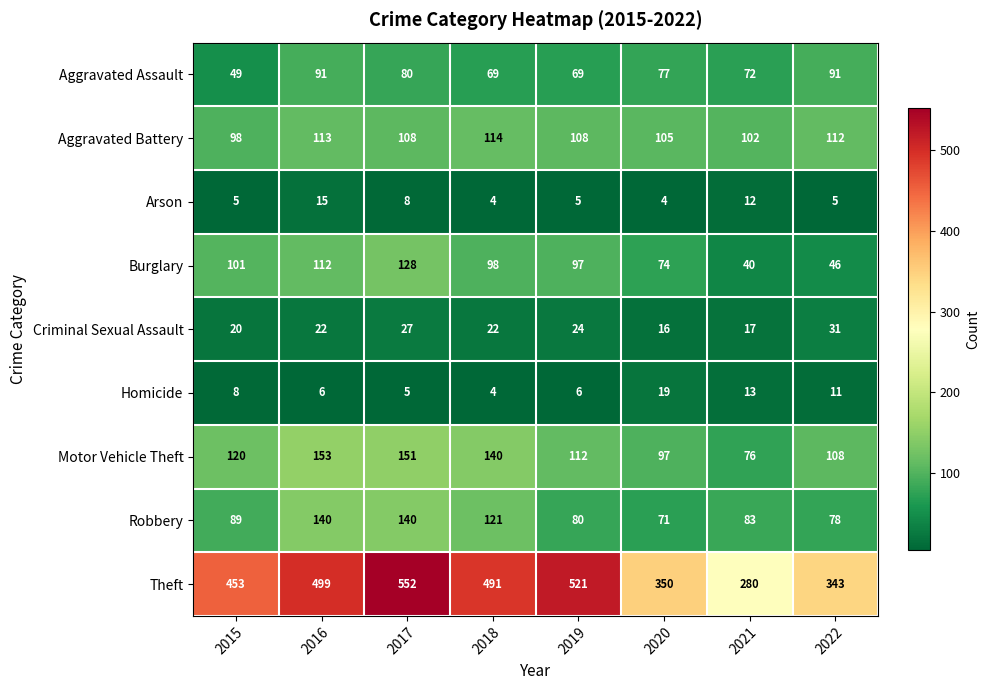

List the series in order of their peak value, lowest first.

Arson, Homicide, Criminal Sexual Assault, Aggravated Assault, Aggravated Battery, Burglary, Robbery, Motor Vehicle Theft, Theft